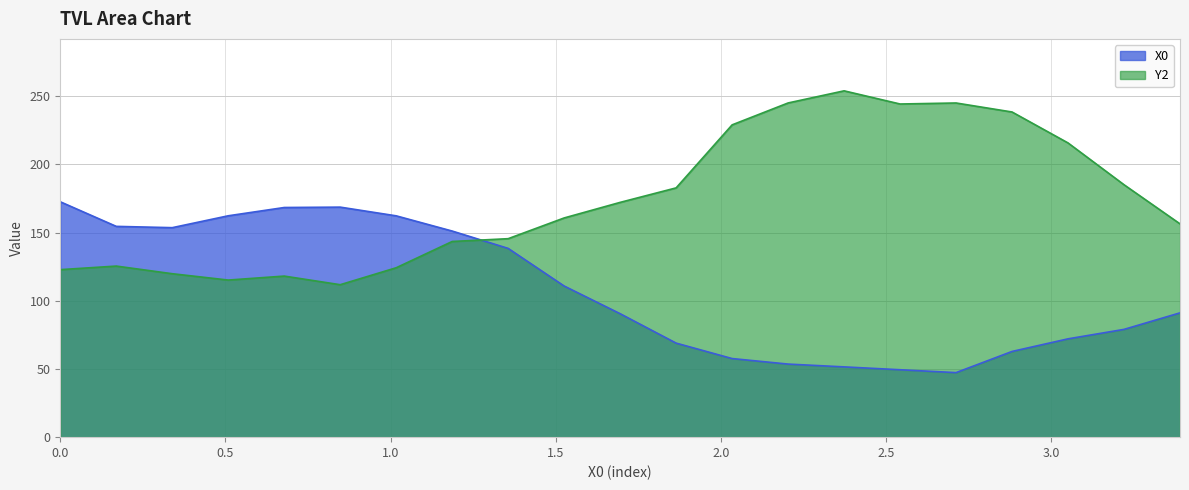

Rank the series by their maximum value, from highest to lowest.

Y2, X0